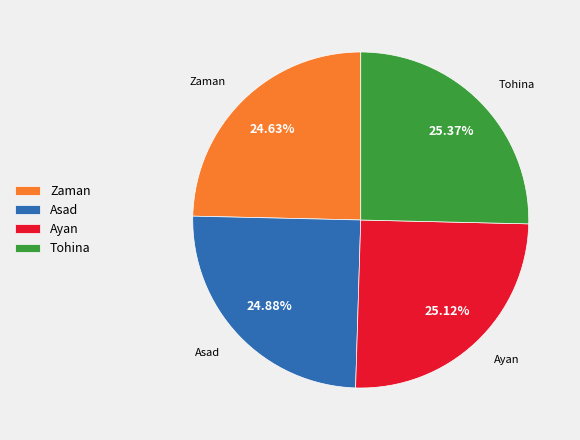

Approximately how many times larger is the value at Tohina compared to Asad?

1.0